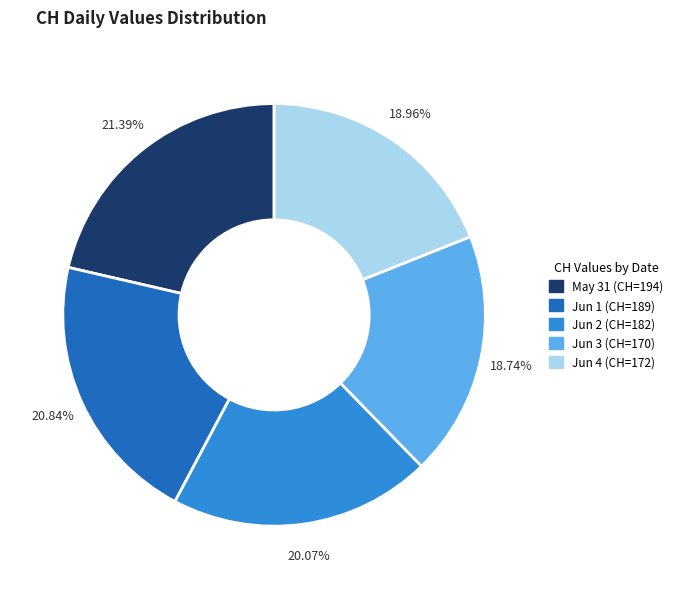

How many slices are in this pie chart?

5